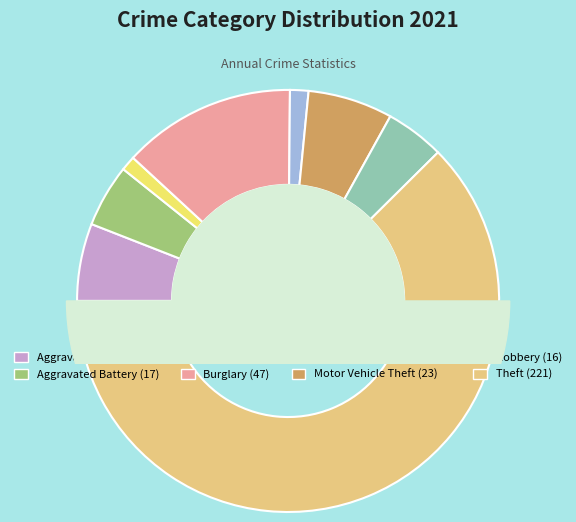

What is the smallest slice in the pie chart?

Arson